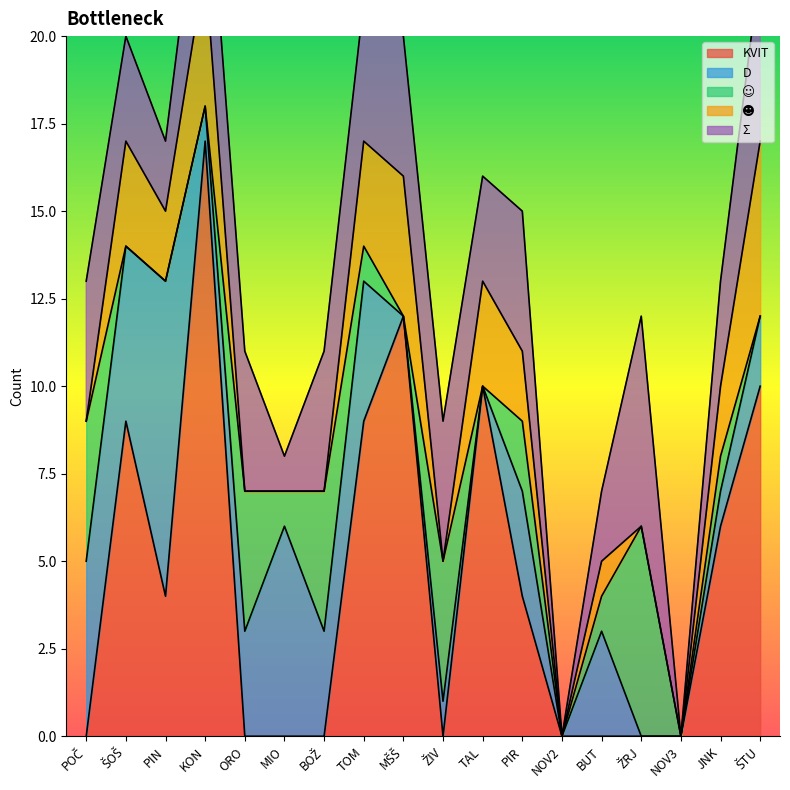

Which series changed the most between TAL and JNK?

KVIT